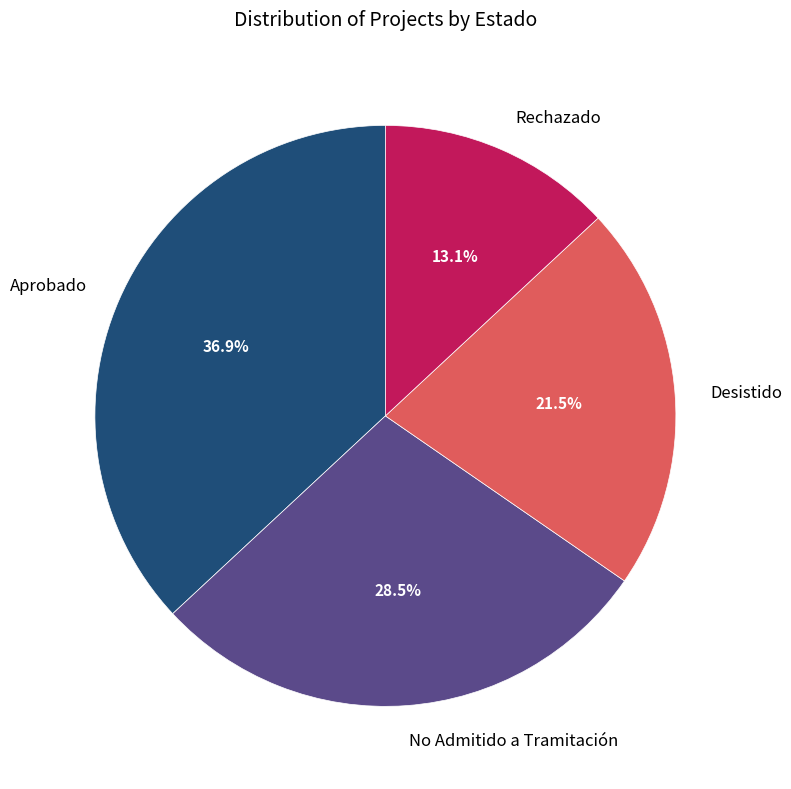

Combined, do Desistido and Rechazado account for over 50%?

No